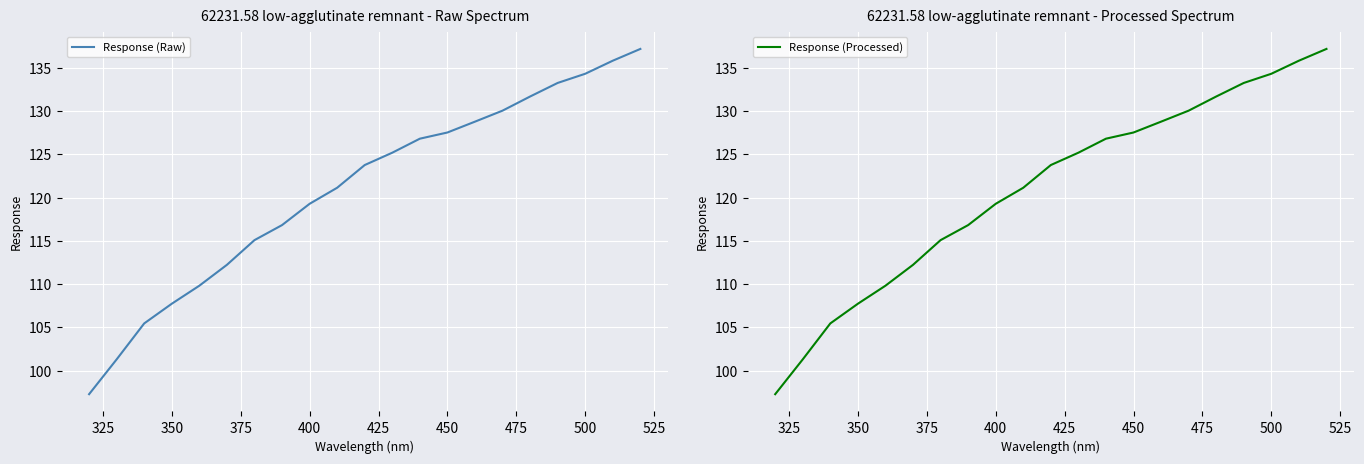

True or false: Response (Raw) and Response (Processed) intersect in this chart.

False